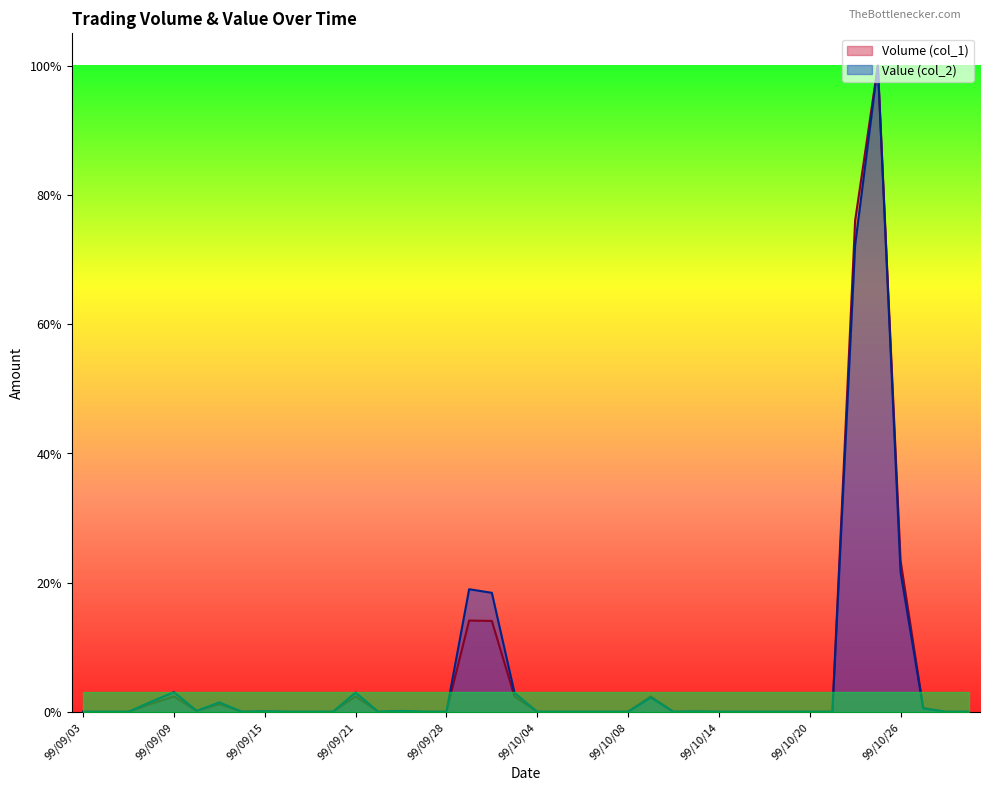

True or false: Volume (col_1) and Value (col_2) cross at least once.

False